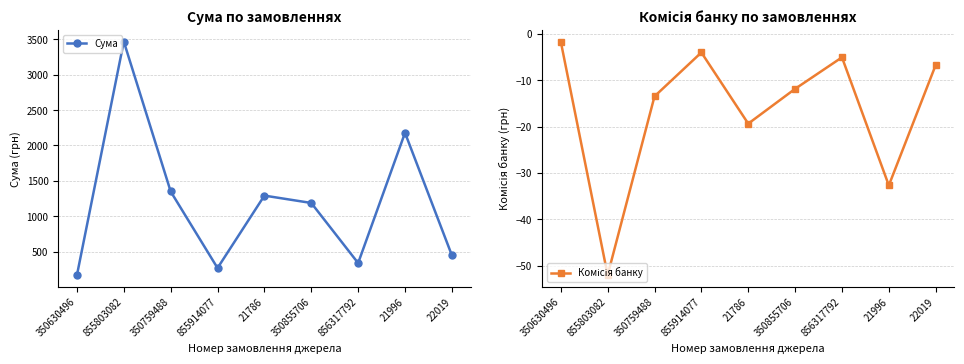

What is the difference between the second highest and second lowest values in the Сума series?

1910